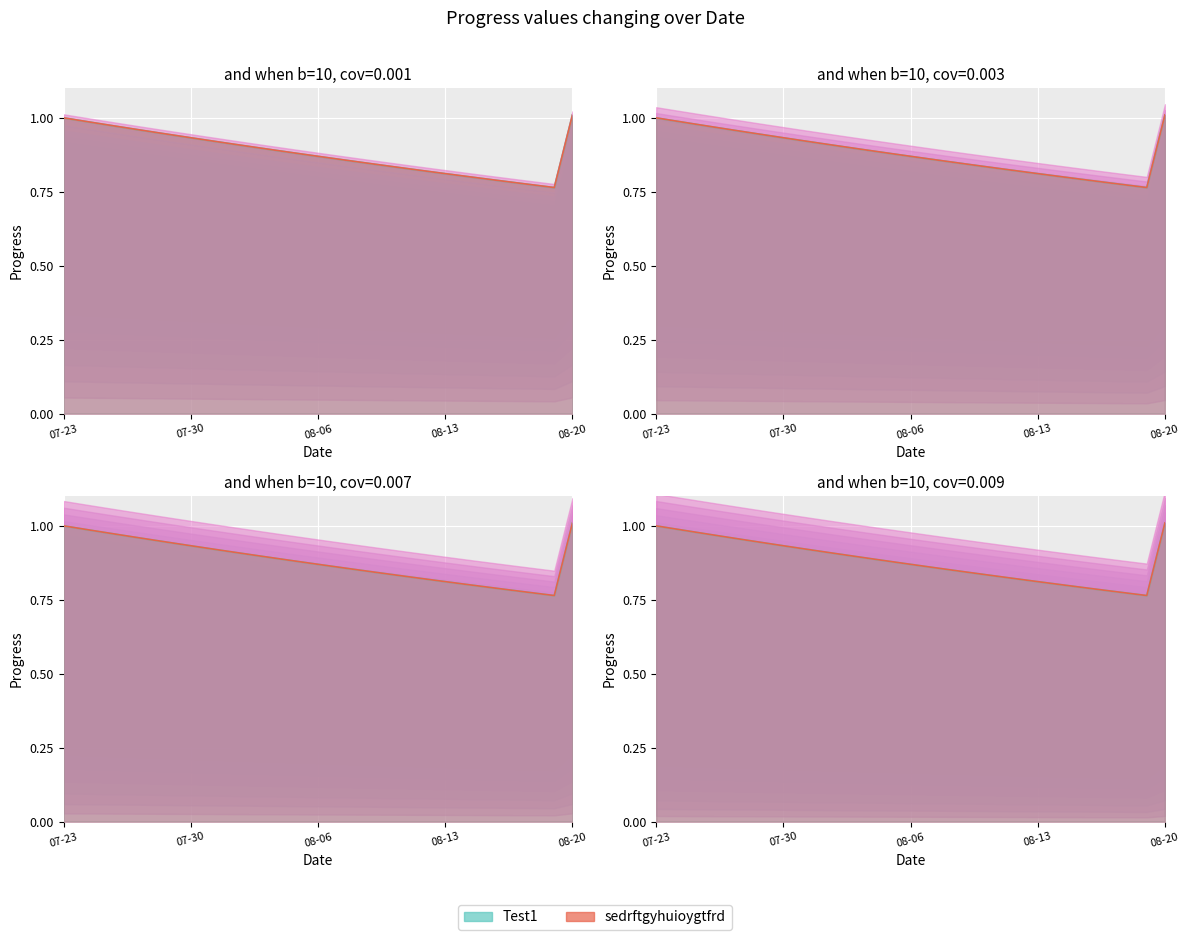

At which label does sedrftgyhuioygtfrd reach its minimum?

2025-08-19